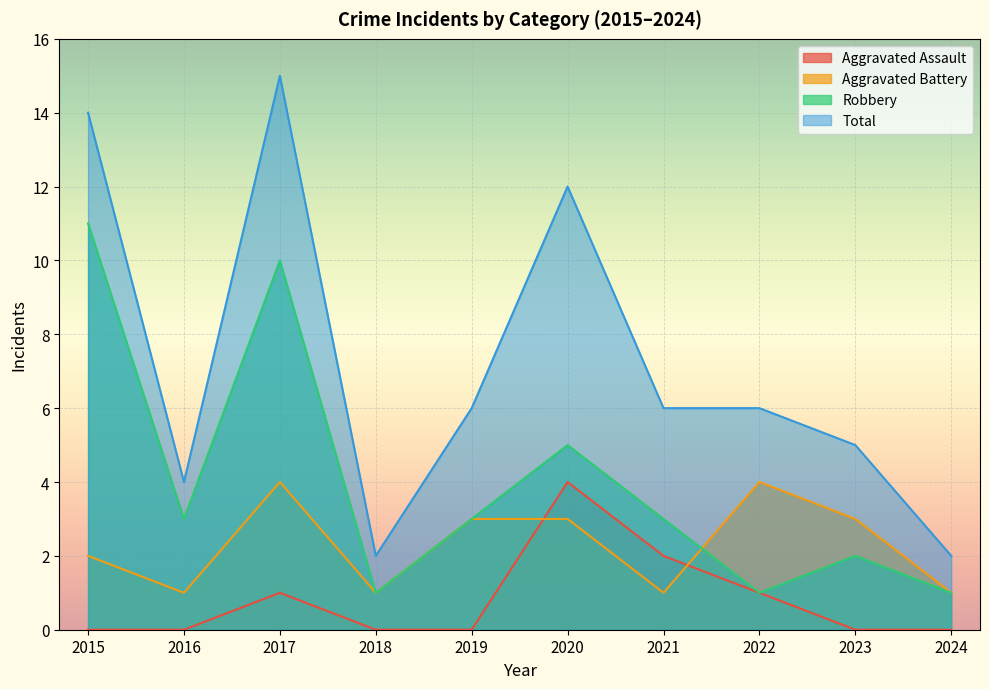

At which label does Aggravated Battery reach its minimum?

2016